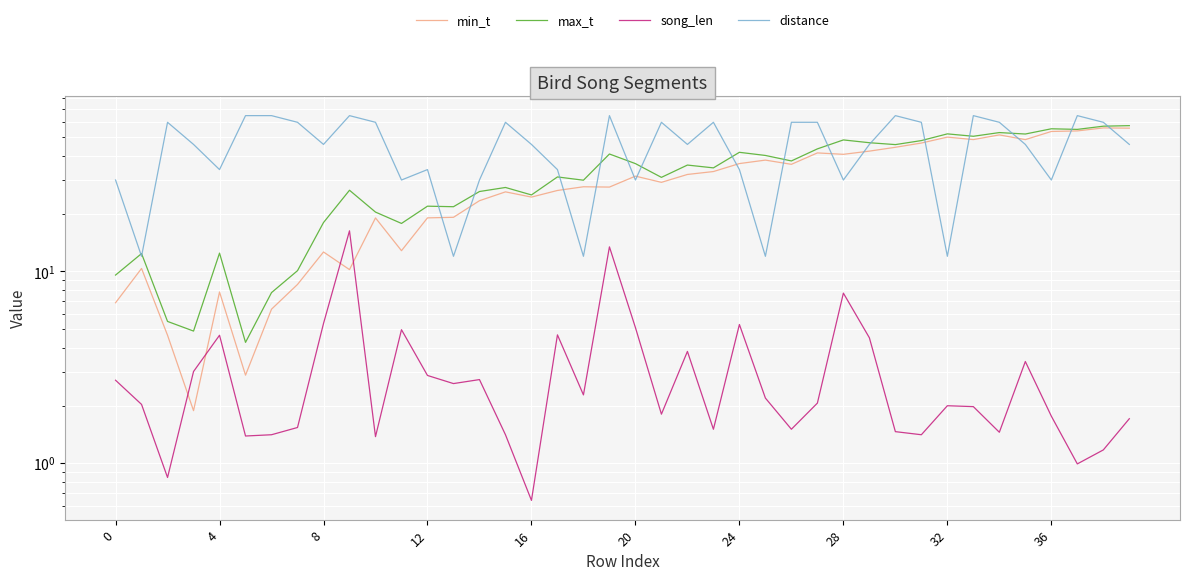

How many data points does each series have?

40